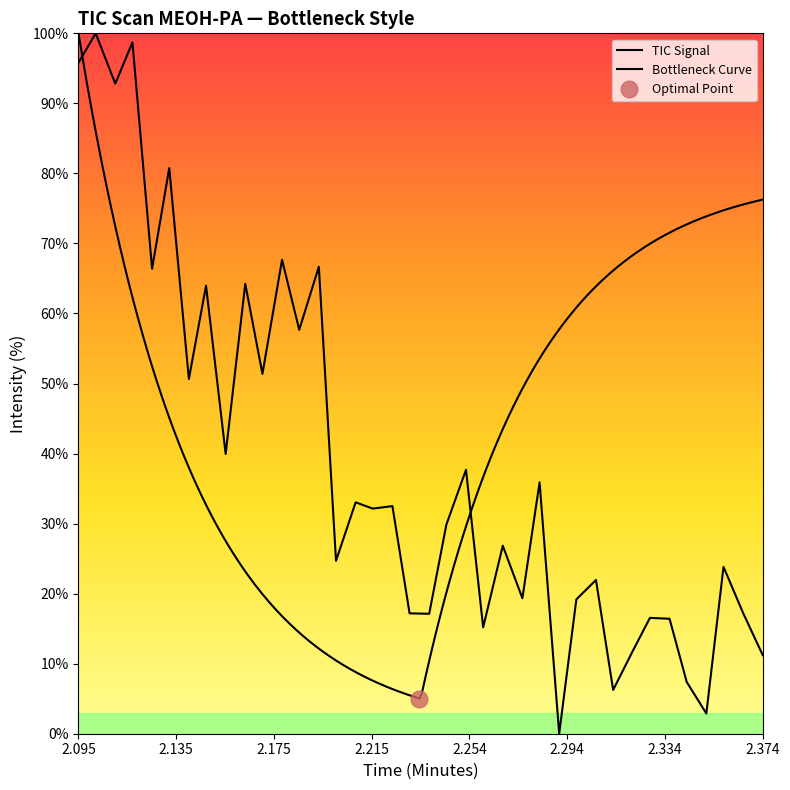

Reading left to right, list all the values displayed in this chart.

95.8	100.0	92.8	98.7	66.4	80.8	50.6	64.0	39.9	64.2	51.4	67.7	57.7	66.7	24.7	33.0	32.1	32.5	17.2	17.1	29.9	37.7	15.2	26.8	19.3	35.9	0.0	19.2	22.0	6.2	11.8	16.5	16.4	7.4	2.9	23.8	17.2	11.2